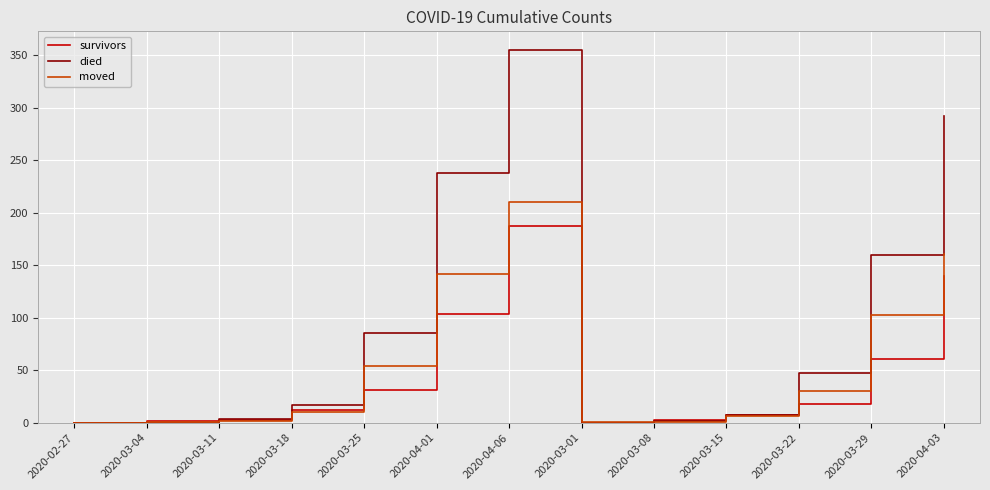

Which series has the largest total across all categories?

died